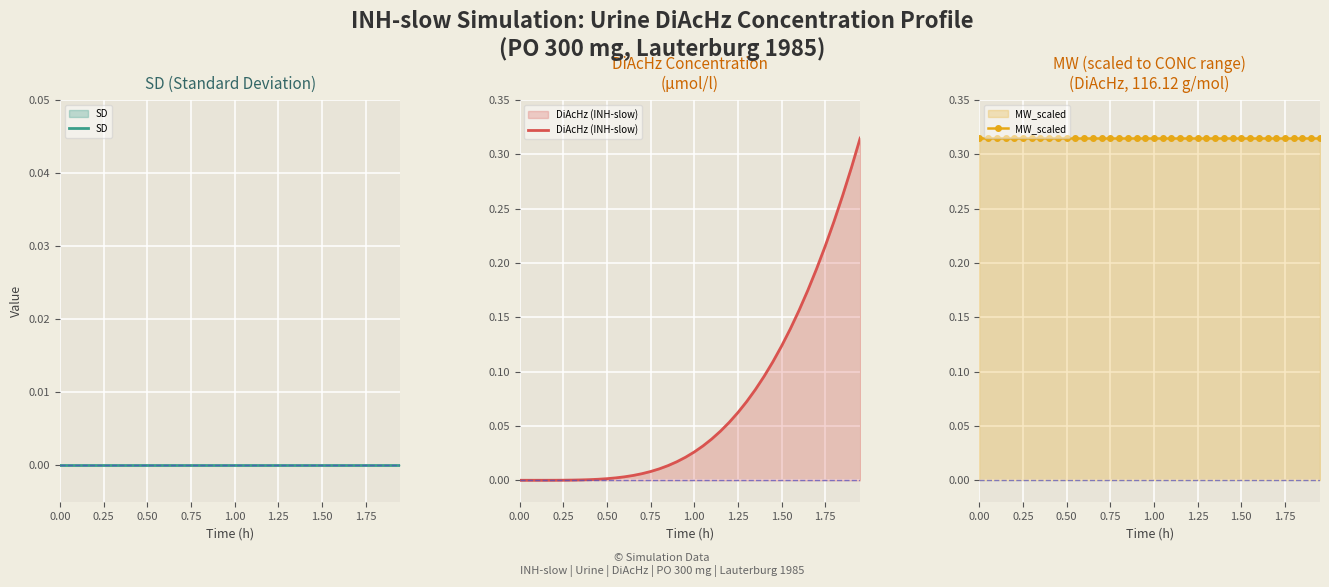

What are all the series names shown in the legend?

SD, DiAcHz (INH-slow), MW_scaled